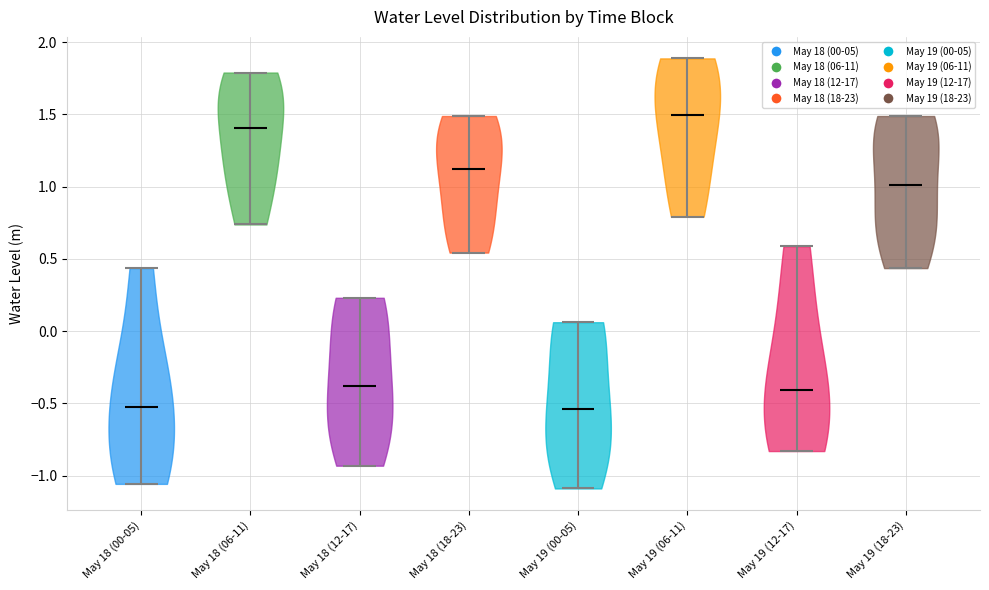

Reading left to right, read every violin against the y-axis: where its median line is, and the lowest and highest points it reaches. The values are not printed on the chart, so give them approximately, as read against the axis.

May 18 (00-05): median line -0.50, lowest point -1.05, highest point 0.45
May 18 (06-11): median line 1.40, lowest point 0.75, highest point 1.80
May 18 (12-17): median line -0.40, lowest point -0.95, highest point 0.25
May 18 (18-23): median line 1.10, lowest point 0.55, highest point 1.50
May 19 (00-05): median line -0.55, lowest point -1.10, highest point 0.05
May 19 (06-11): median line 1.50, lowest point 0.80, highest point 1.90
May 19 (12-17): median line -0.40, lowest point -0.85, highest point 0.60
May 19 (18-23): median line 1.00, lowest point 0.45, highest point 1.50